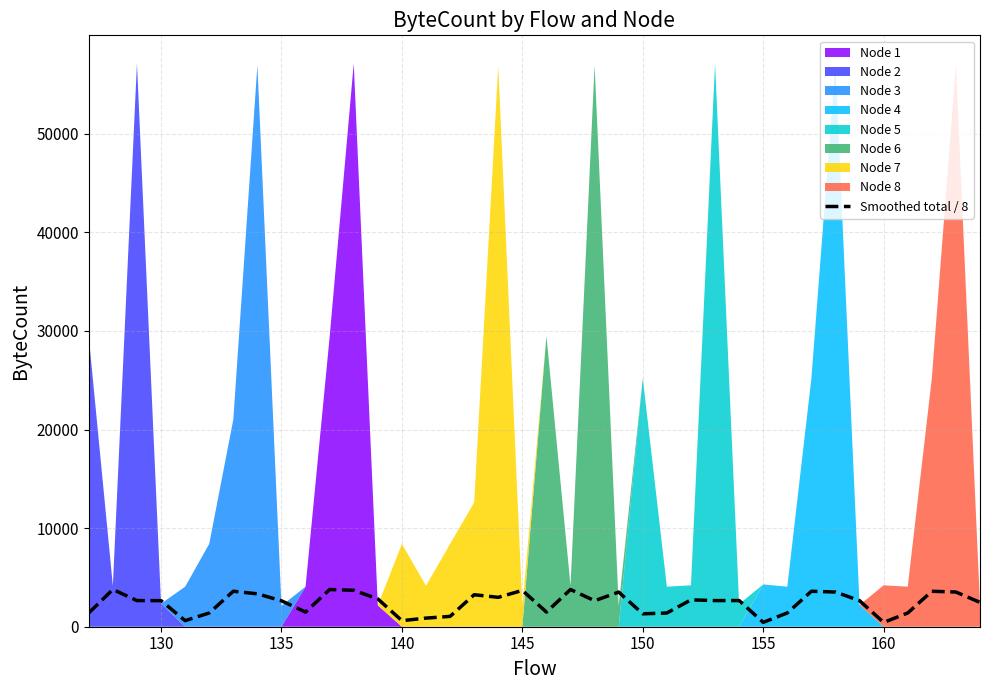

What is the maximum value for Smoothed total / 8?

3777.9